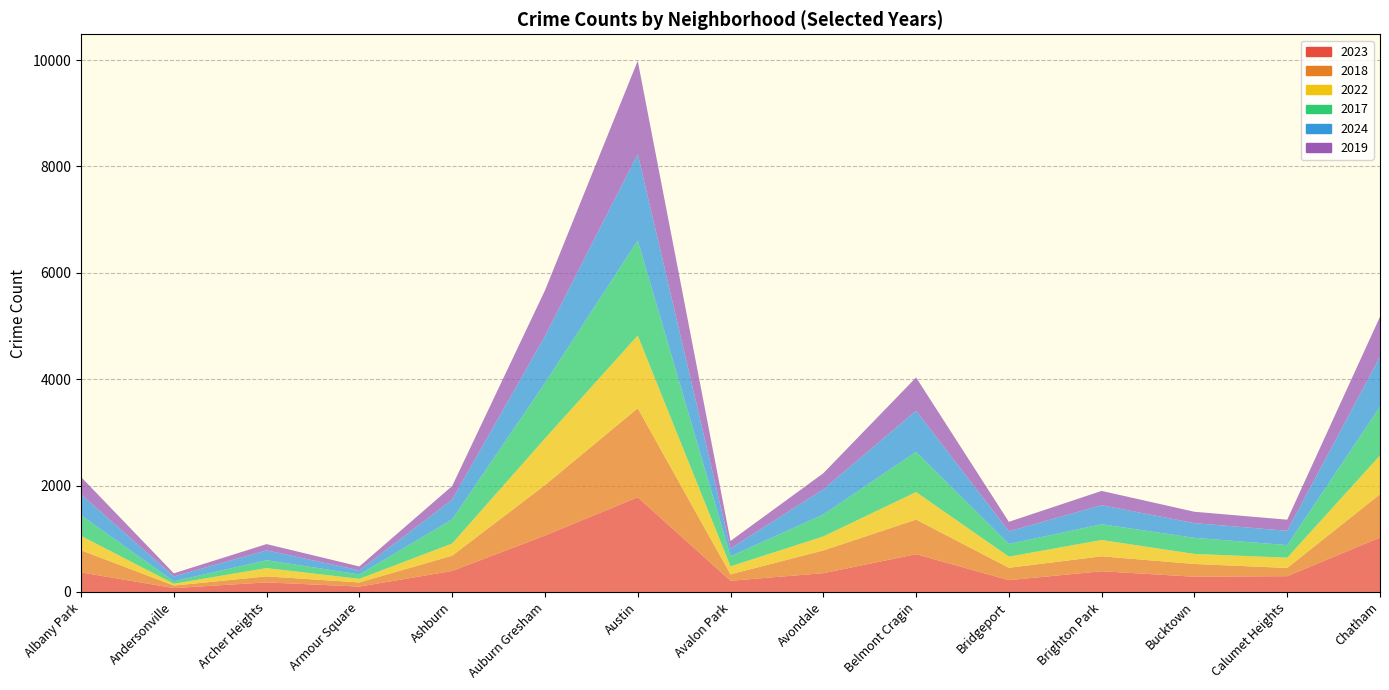

Reading left to right, what are all the values shown in this chart?

2023: Albany Park=368	Andersonville=73	Archer Heights=180	Armour Square=101	Ashburn=395	Auburn Gresham=1060	Austin=1780	Avalon Park=211	Avondale=353	Belmont Cragin=710	Bridgeport=222	Brighton Park=390	Bucktown=286	Calumet Heights=297	Chatham=1023
2018: Albany Park=416	Andersonville=47	Archer Heights=113	Armour Square=78	Ashburn=287	Auburn Gresham=949	Austin=1674	Avalon Park=120	Avondale=427	Belmont Cragin=651	Bridgeport=233	Brighton Park=280	Bucktown=240	Calumet Heights=154	Chatham=814
2022: Albany Park=271	Andersonville=35	Archer Heights=156	Armour Square=68	Ashburn=229	Auburn Gresham=877	Austin=1367	Avalon Park=151	Avondale=264	Belmont Cragin=517	Bridgeport=209	Brighton Park=307	Bucktown=189	Calumet Heights=193	Chatham=730
2017: Albany Park=387	Andersonville=46	Archer Heights=148	Armour Square=82	Ashburn=453	Auburn Gresham=1043	Austin=1788	Avalon Park=189	Avondale=412	Belmont Cragin=756	Bridgeport=238	Brighton Park=296	Bucktown=303	Calumet Heights=237	Chatham=916
2024: Albany Park=394	Andersonville=90	Archer Heights=185	Armour Square=78	Ashburn=372	Auburn Gresham=881	Austin=1626	Avalon Park=146	Avondale=473	Belmont Cragin=773	Bridgeport=238	Brighton Park=358	Bucktown=276	Calumet Heights=269	Chatham=939
2019: Albany Park=326	Andersonville=60	Archer Heights=118	Armour Square=73	Ashburn=256	Auburn Gresham=859	Austin=1751	Avalon Park=142	Avondale=303	Belmont Cragin=626	Bridgeport=179	Brighton Park=269	Bucktown=214	Calumet Heights=209	Chatham=753